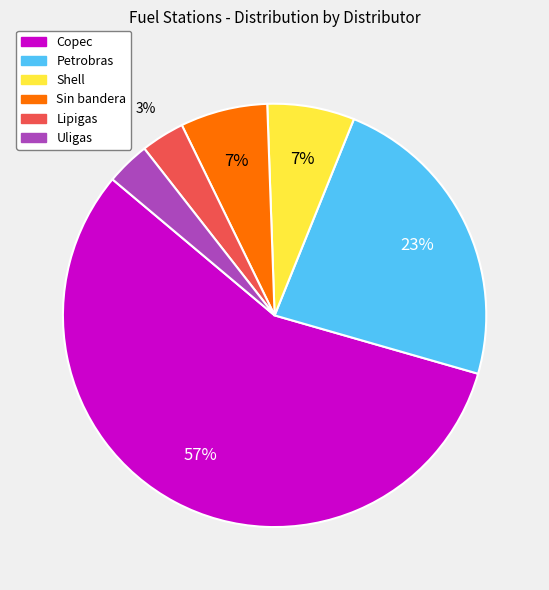

The Copec slice represents 57% of the pie. True or false?

True